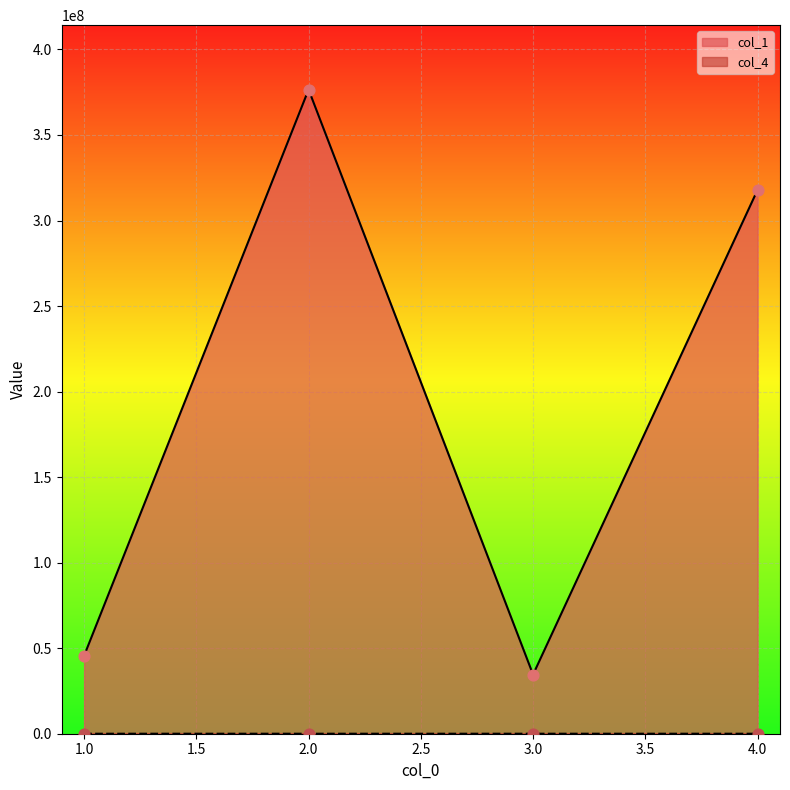

Which series reaches the maximum Y coordinate?

col_1